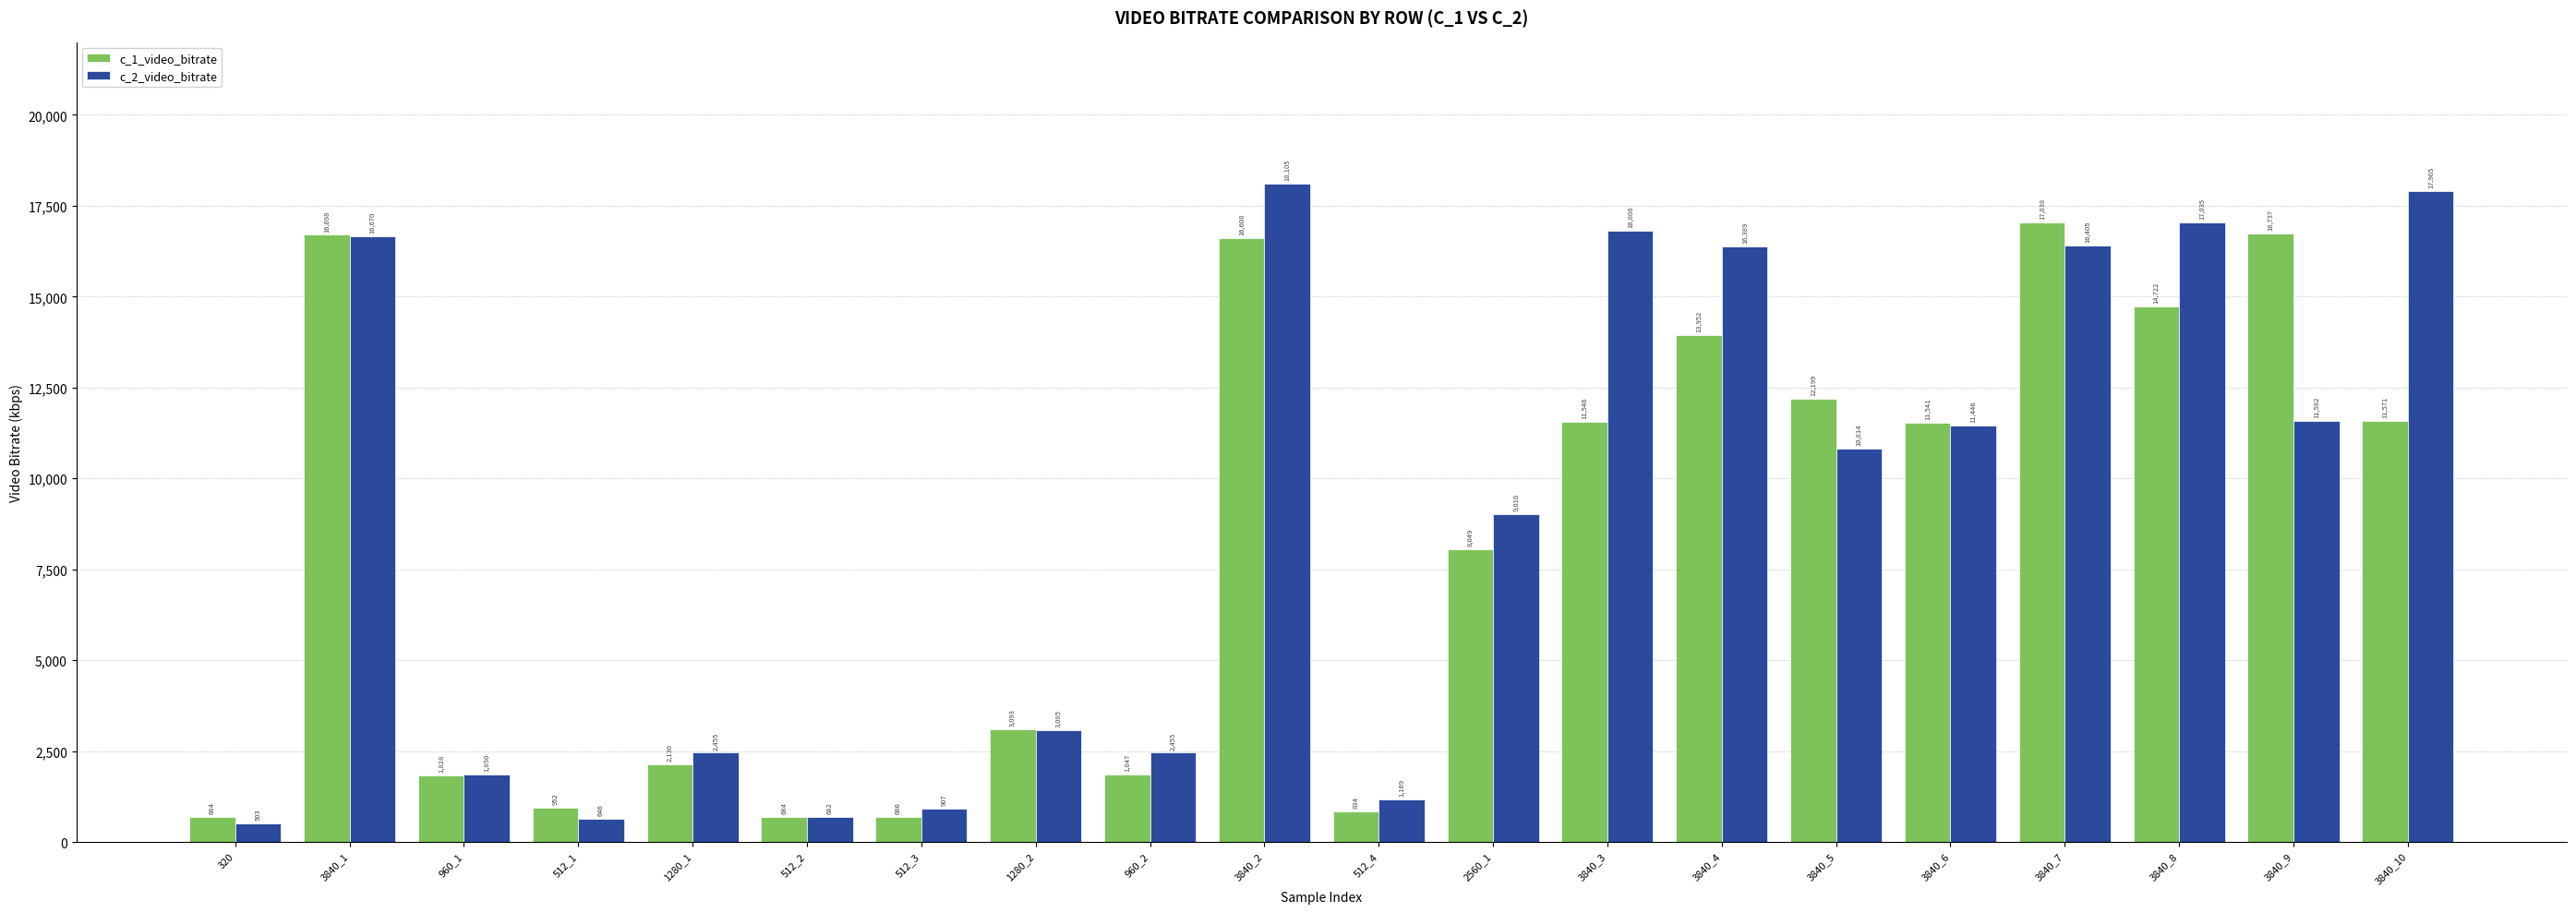

Where does the c_2_video_bitrate series first go above 10813?

3840_1